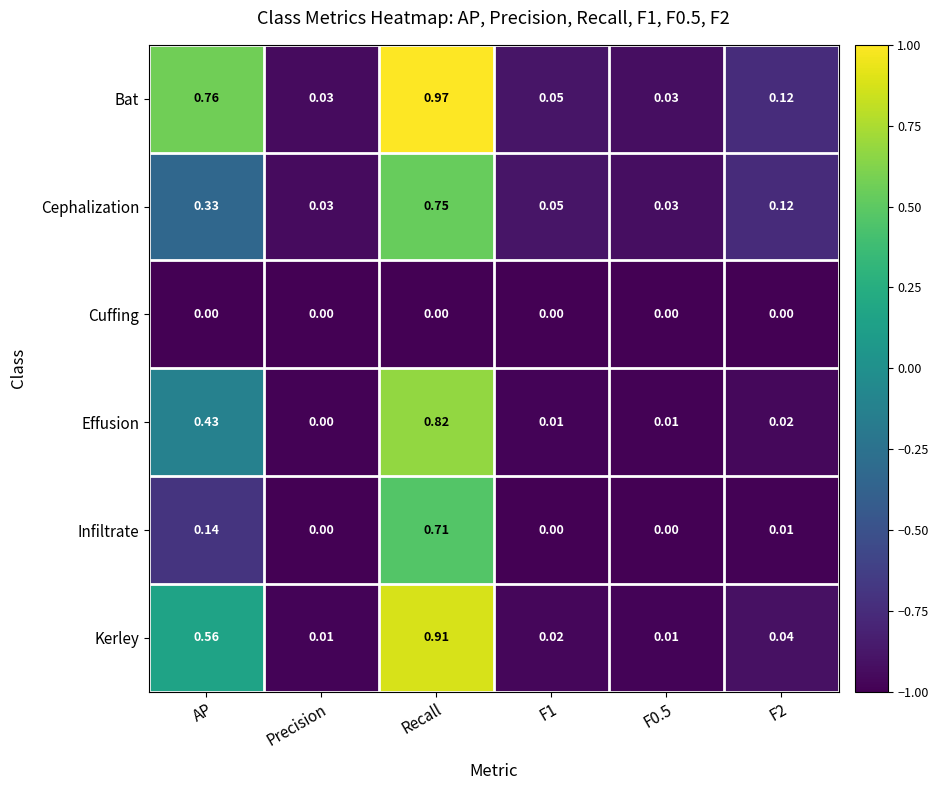

Rank the series at Recall from highest to lowest value.

Bat, Kerley, Effusion, Cephalization, Infiltrate, Cuffing